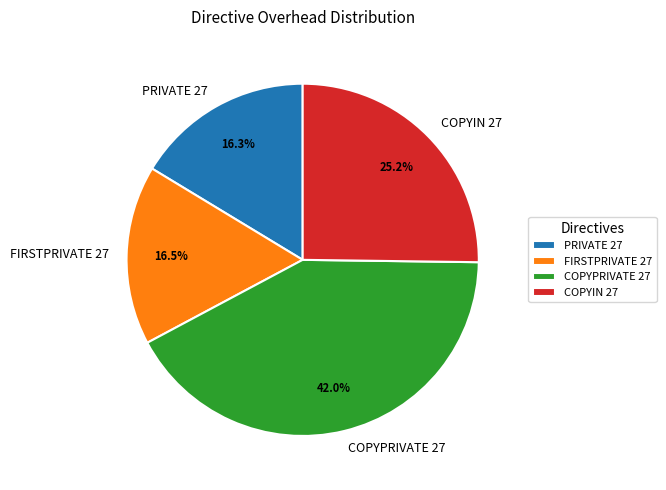

How many slices are in this pie chart?

4